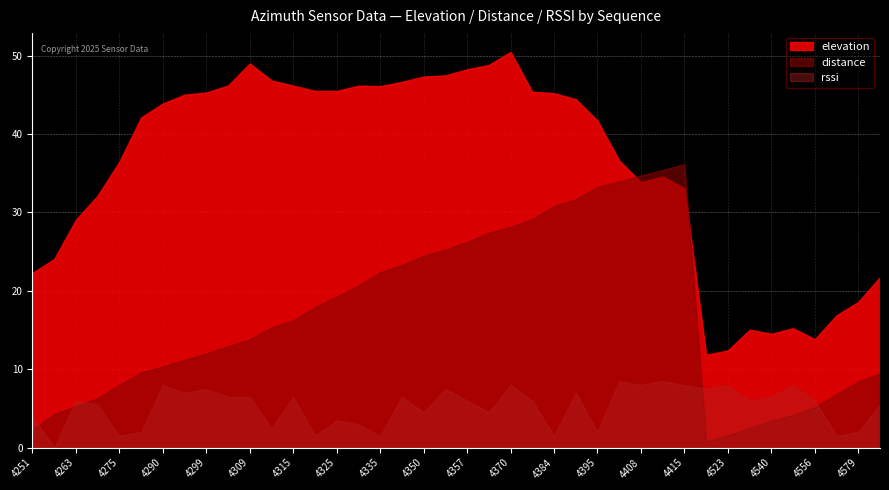

At which label is elevation closest to 31?

4269